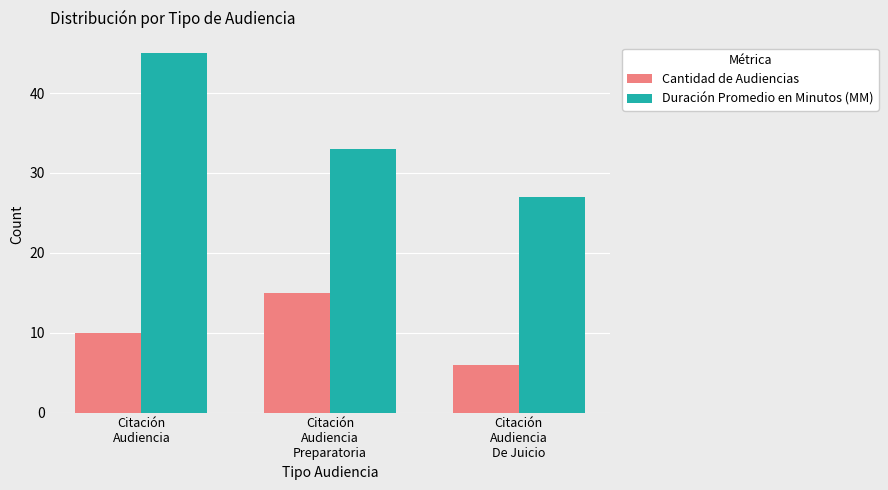

Count the Duración Promedio en Minutos (MM) values in the range 27 to 45.

3